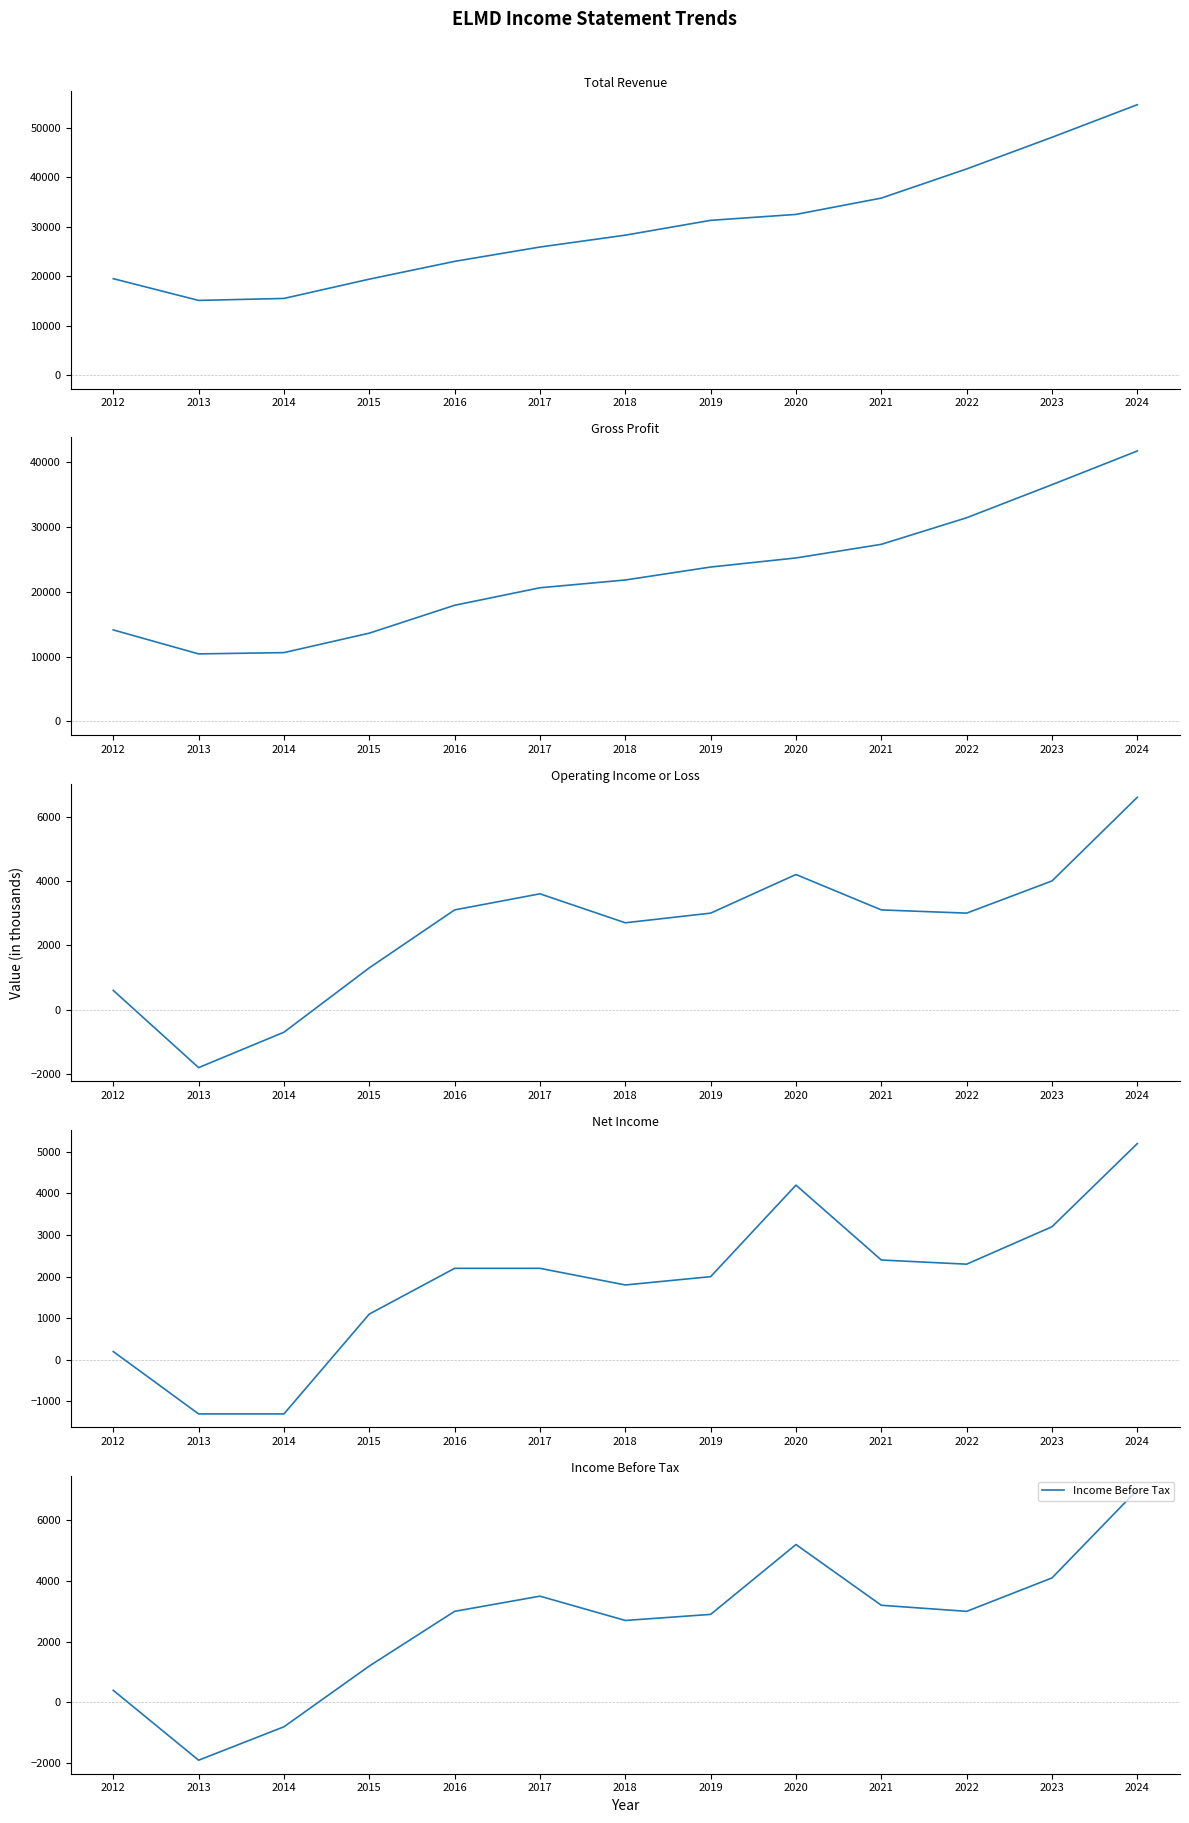

Reading right to left, list all the values displayed in this chart.

Total Revenue: 2024=54700	2023=48100	2022=41700	2021=35800	2020=32500	2019=31300	2018=28300	2017=25900	2016=23000	2015=19400	2014=15500	2013=15100	2012=19500
Gross Profit: 2024=41700	2023=36500	2022=31400	2021=27300	2020=25200	2019=23800	2018=21800	2017=20600	2016=17900	2015=13600	2014=10600	2013=10400	2012=14100
Operating Income or Loss: 2024=6600	2023=4000	2022=3000	2021=3100	2020=4200	2019=3000	2018=2700	2017=3600	2016=3100	2015=1300	2014=-700	2013=-1800	2012=600
Net Income: 2024=5200	2023=3200	2022=2300	2021=2400	2020=4200	2019=2000	2018=1800	2017=2200	2016=2200	2015=1100	2014=-1300	2013=-1300	2012=200
Income Before Tax: 2024=7000	2023=4100	2022=3000	2021=3200	2020=5200	2019=2900	2018=2700	2017=3500	2016=3000	2015=1200	2014=-800	2013=-1900	2012=400